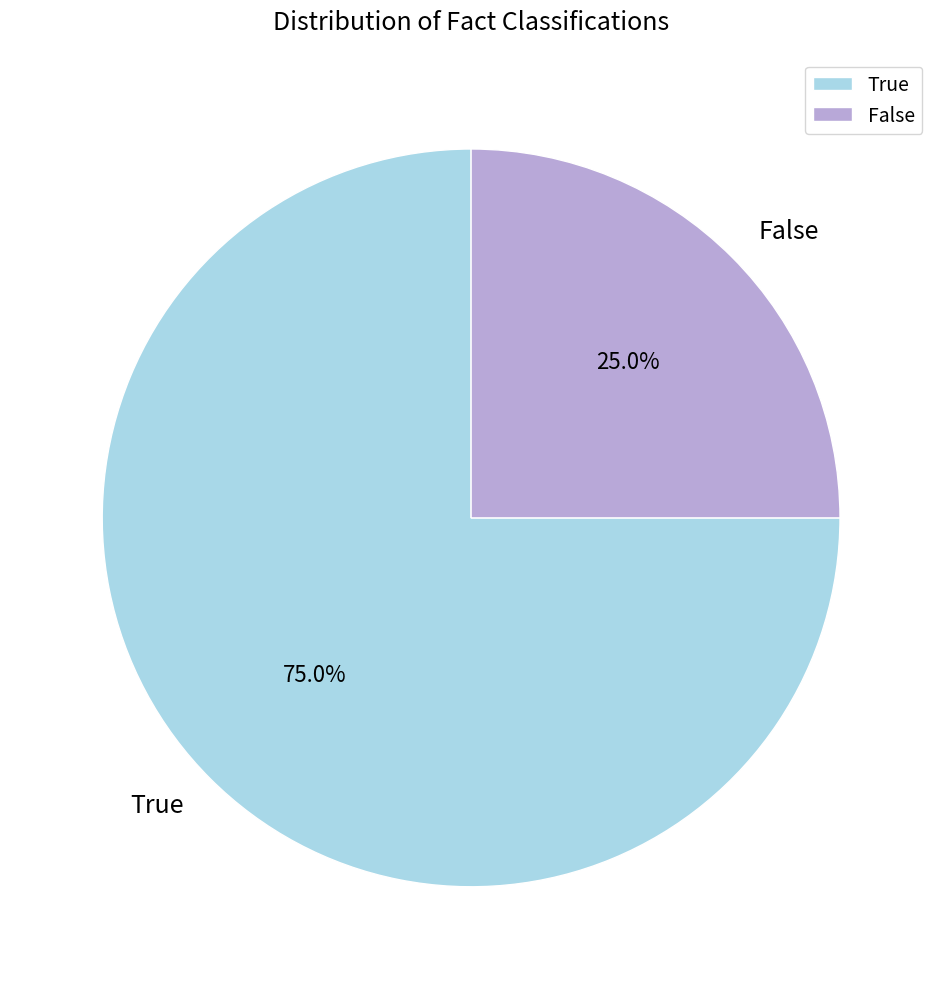

Count the number of slices in the pie.

2